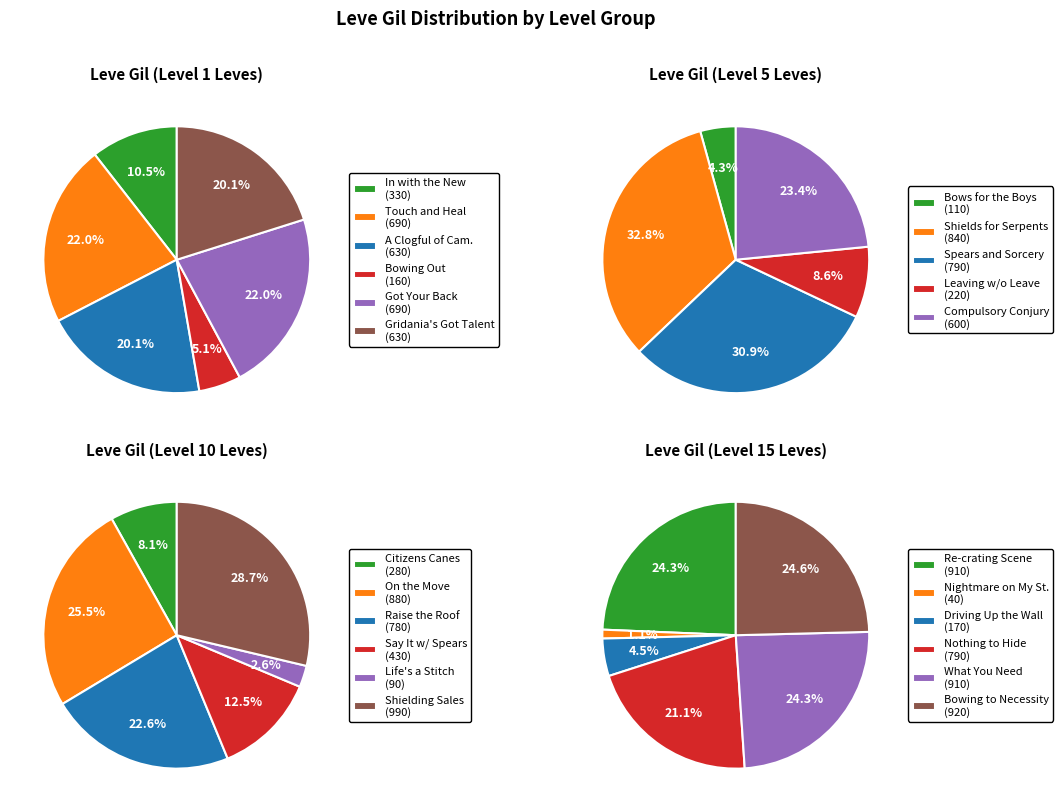

Which has a higher value, Touch and Heal or Compulsory Conjury?

Touch and Heal